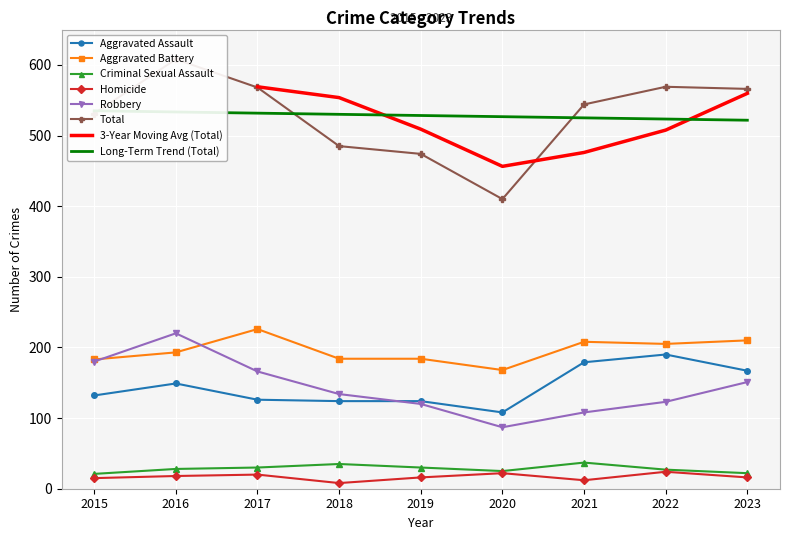

What is the value of the Criminal Sexual Assault point at the 6th from the left?

25